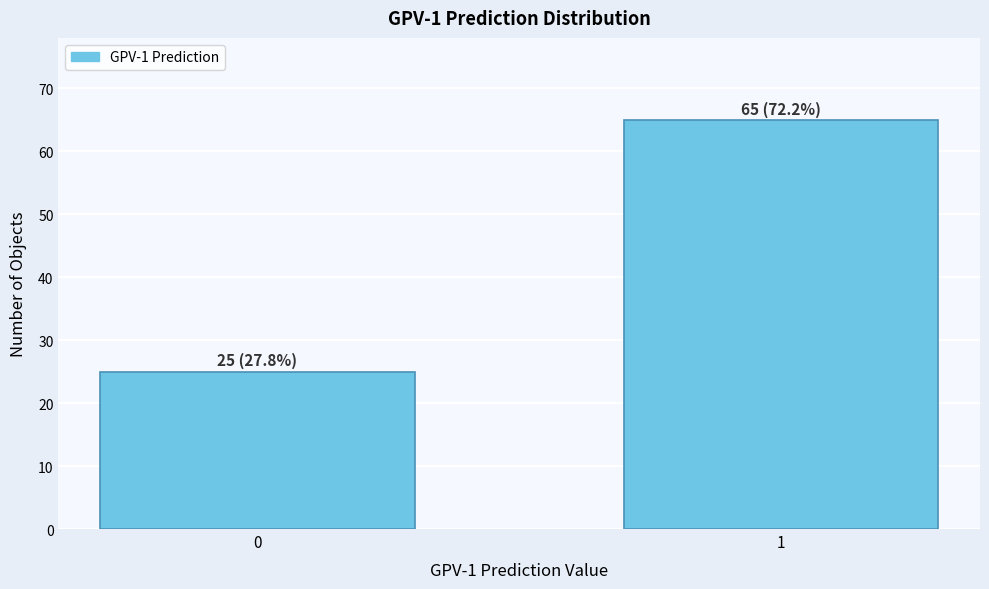

Reading left to right, list all the values displayed in this chart.

0=25	1=65